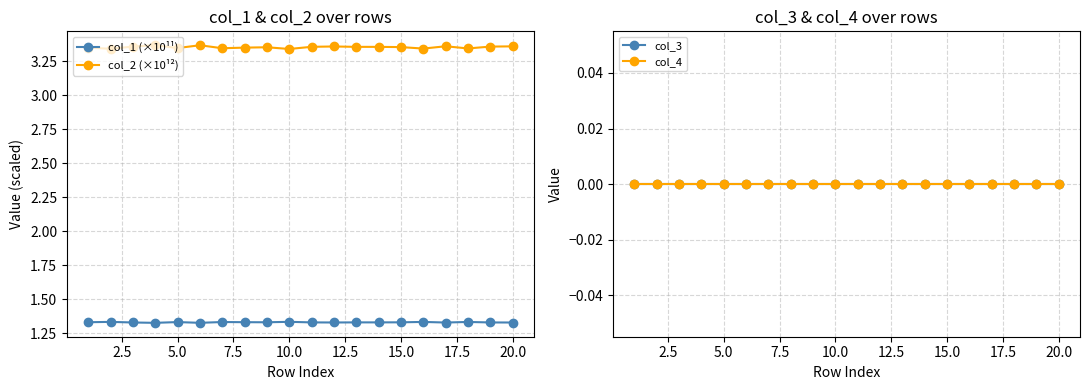

True or false: col_2 (×10¹²) and col_1 (×10¹¹) intersect in this chart.

False